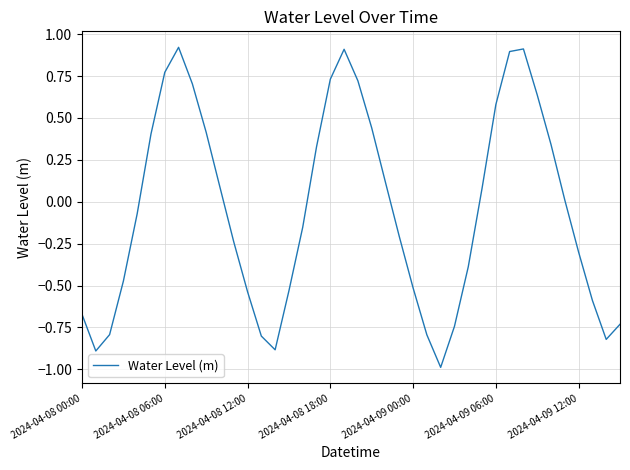

What is the smallest value displayed?

-1.0